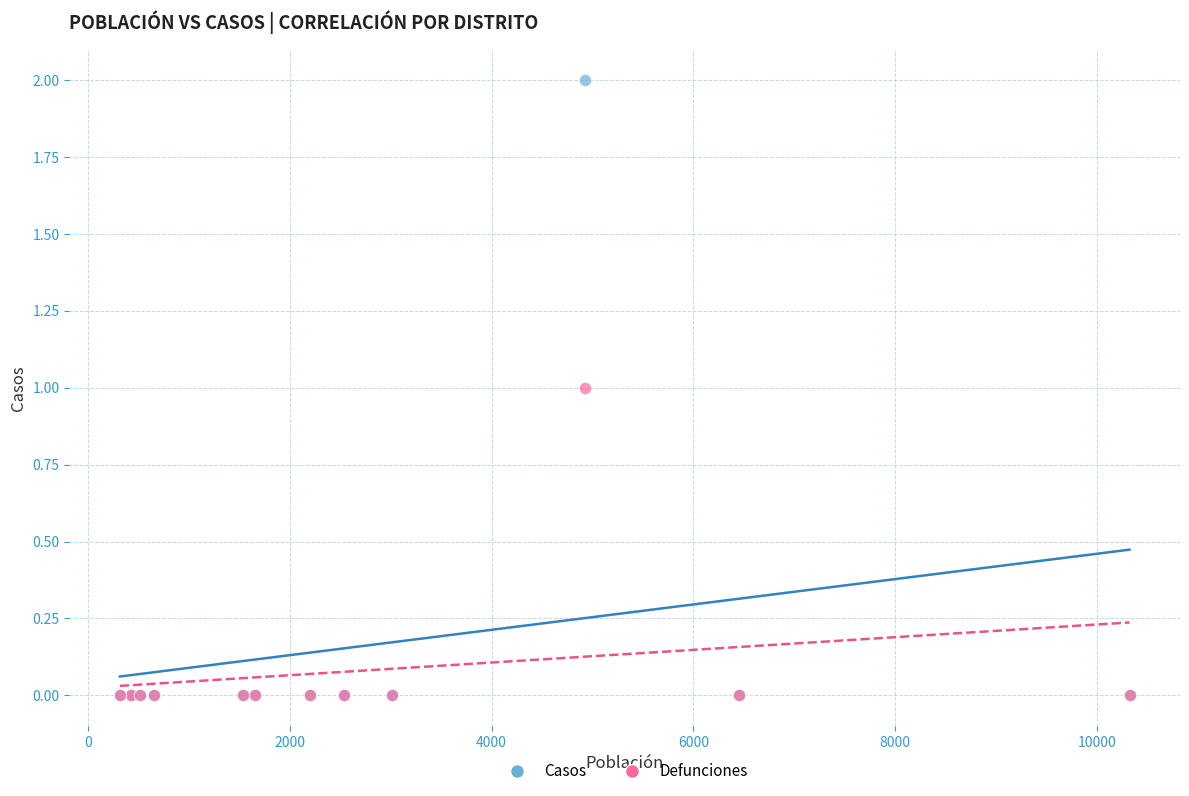

What are all the series names shown in the legend?

Casos, Defunciones